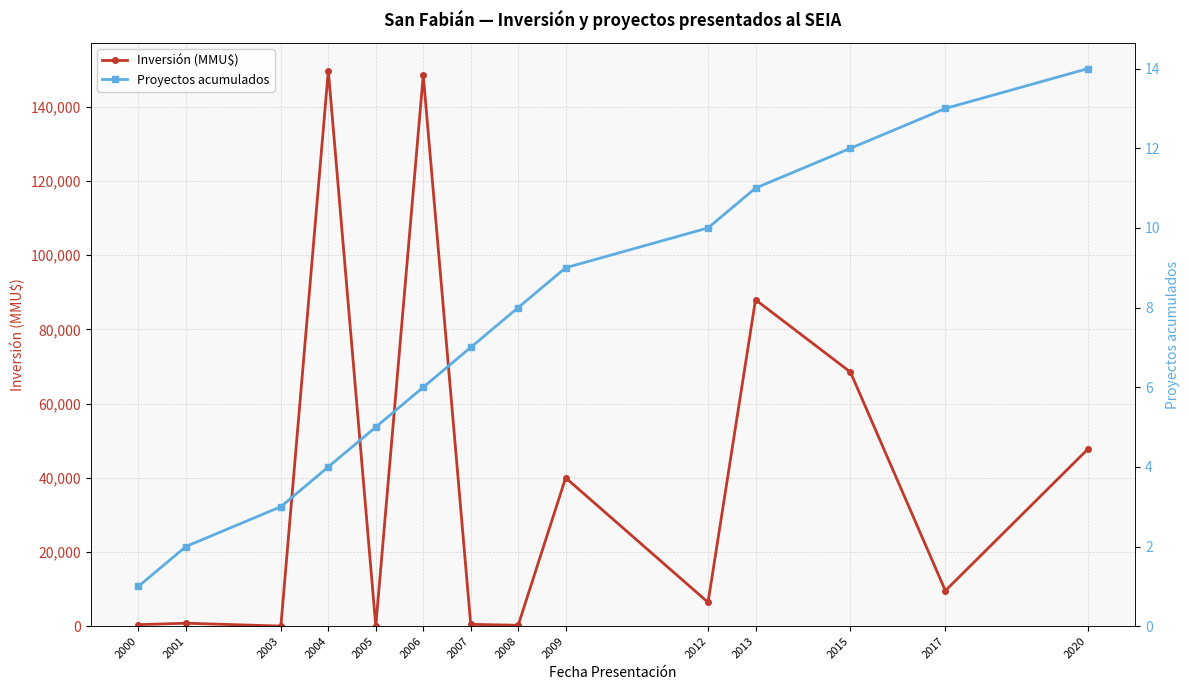

What is the difference between the Inversión (MMU$) values at 2012 and 2008?

6184